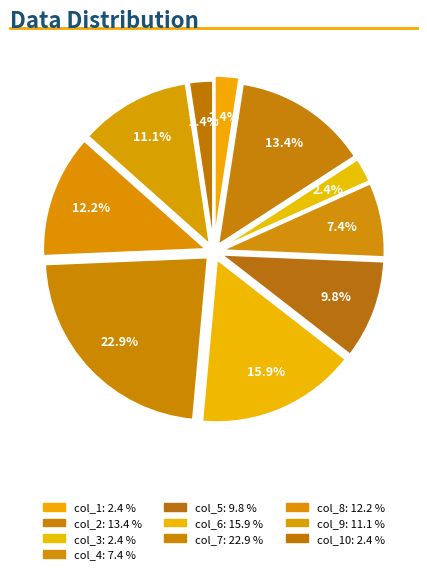

Which category has the smallest portion of the pie?

col_10